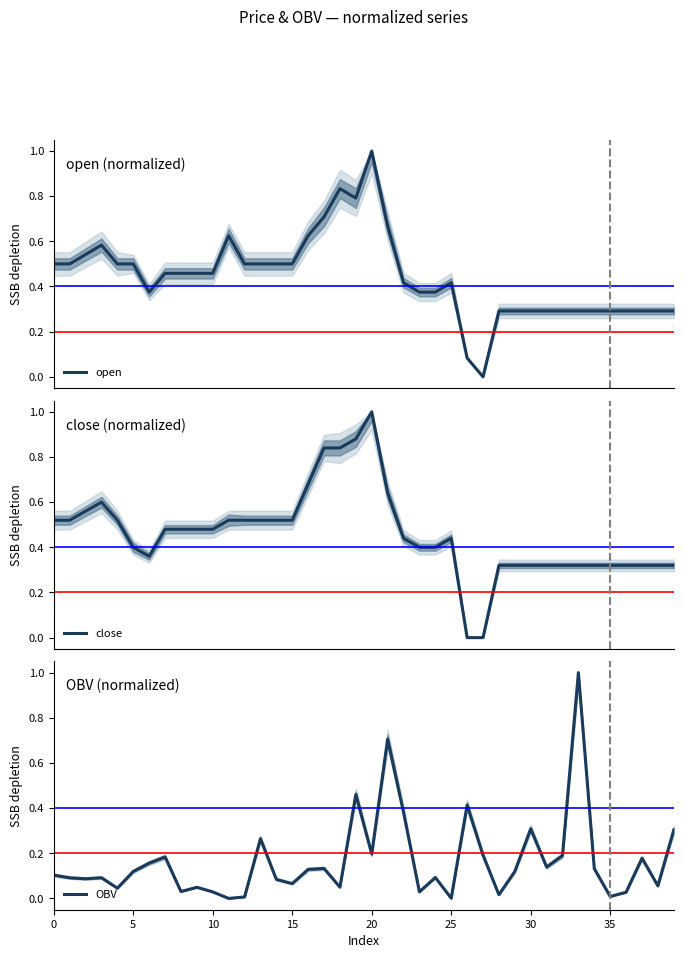

What is the greatest value displayed?

1.0